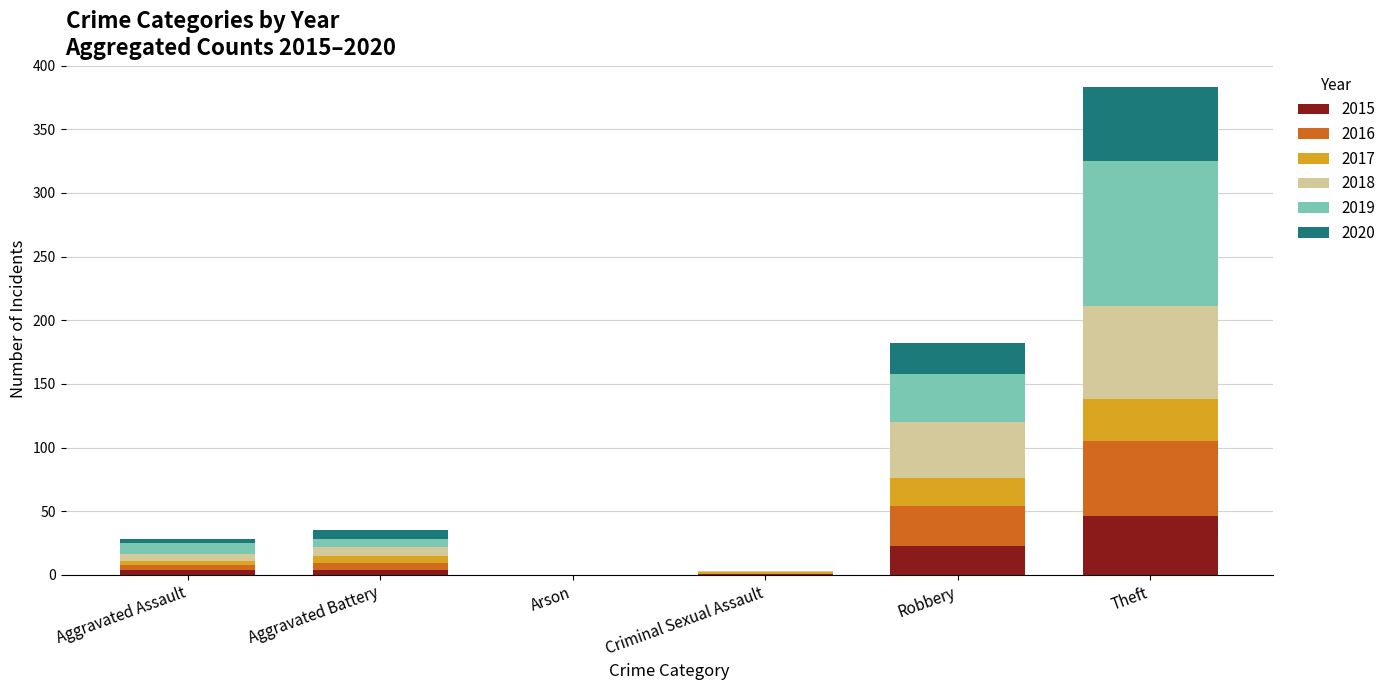

What are all the series names shown in the legend?

2015, 2016, 2017, 2018, 2019, 2020